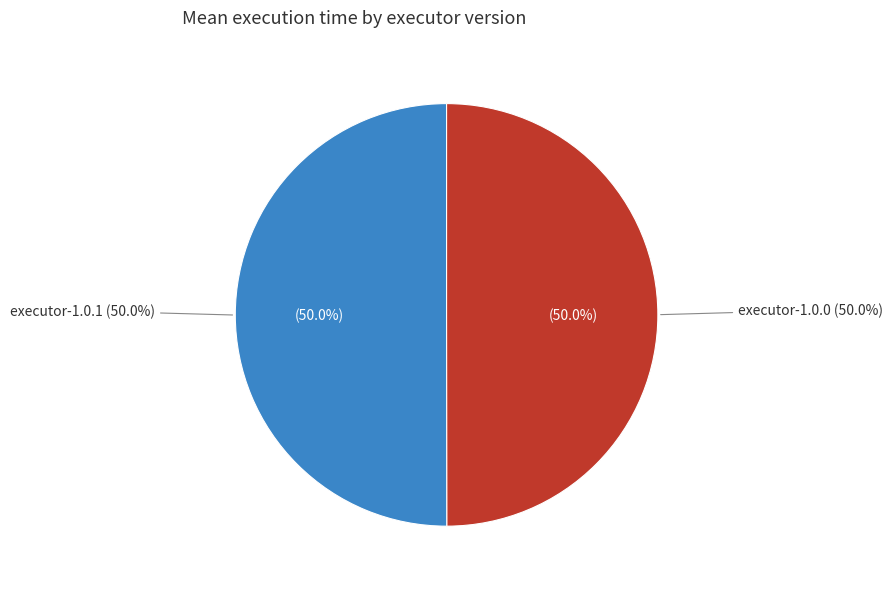

Count the number of slices in the pie.

2